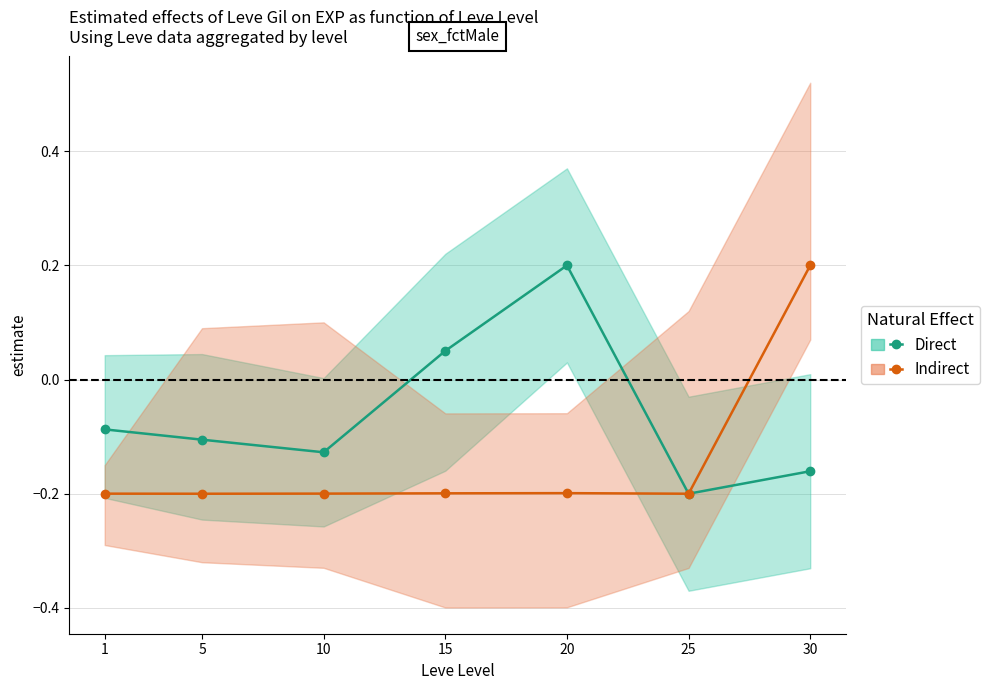

List the series in order of their peak value, lowest first.

Direct, Indirect